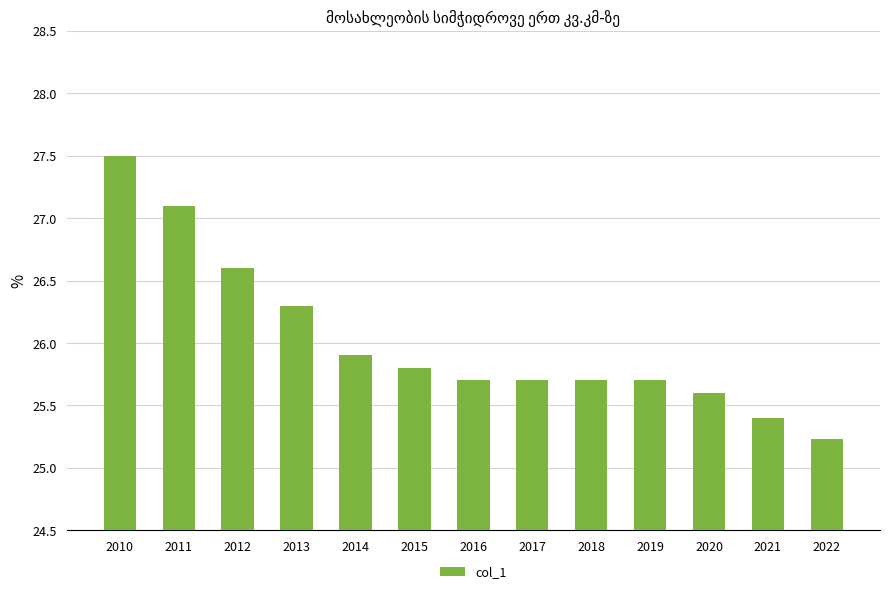

True or false: the data shows 17.1 at 2019.

False